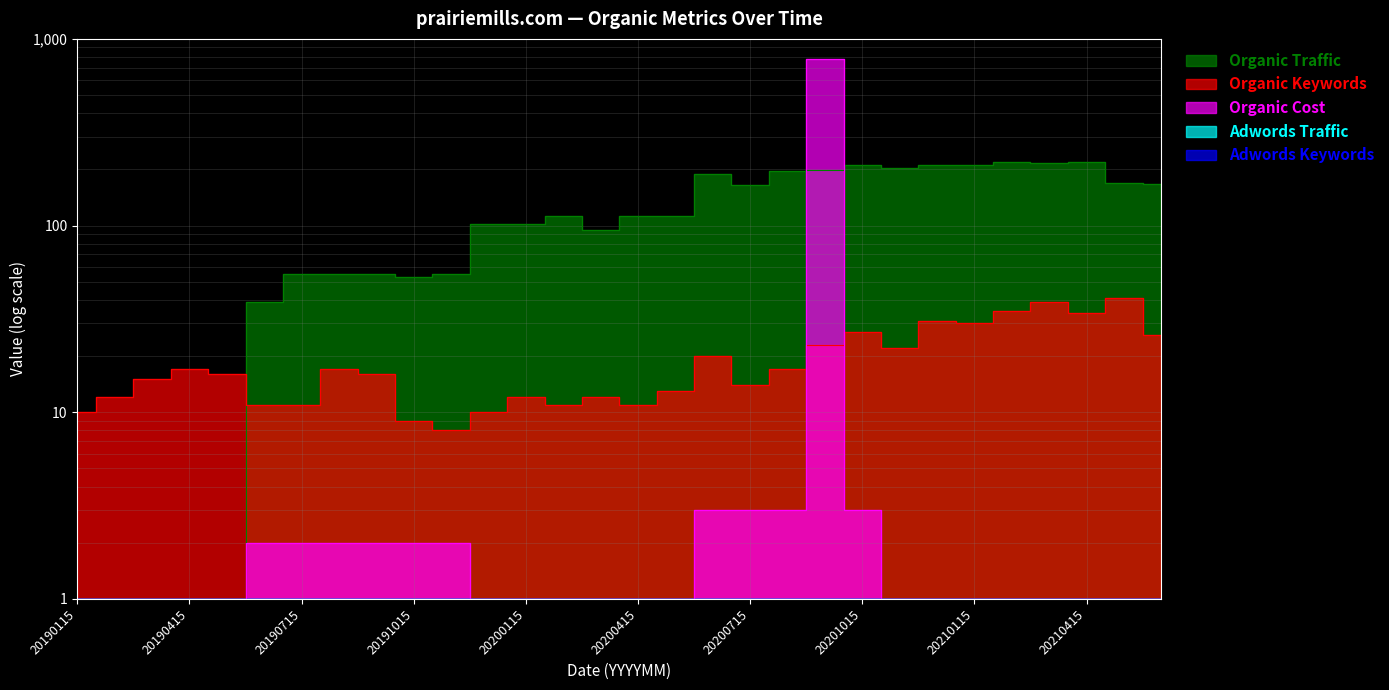

How many times do Organic Cost and Organic Keywords cross each other?

2